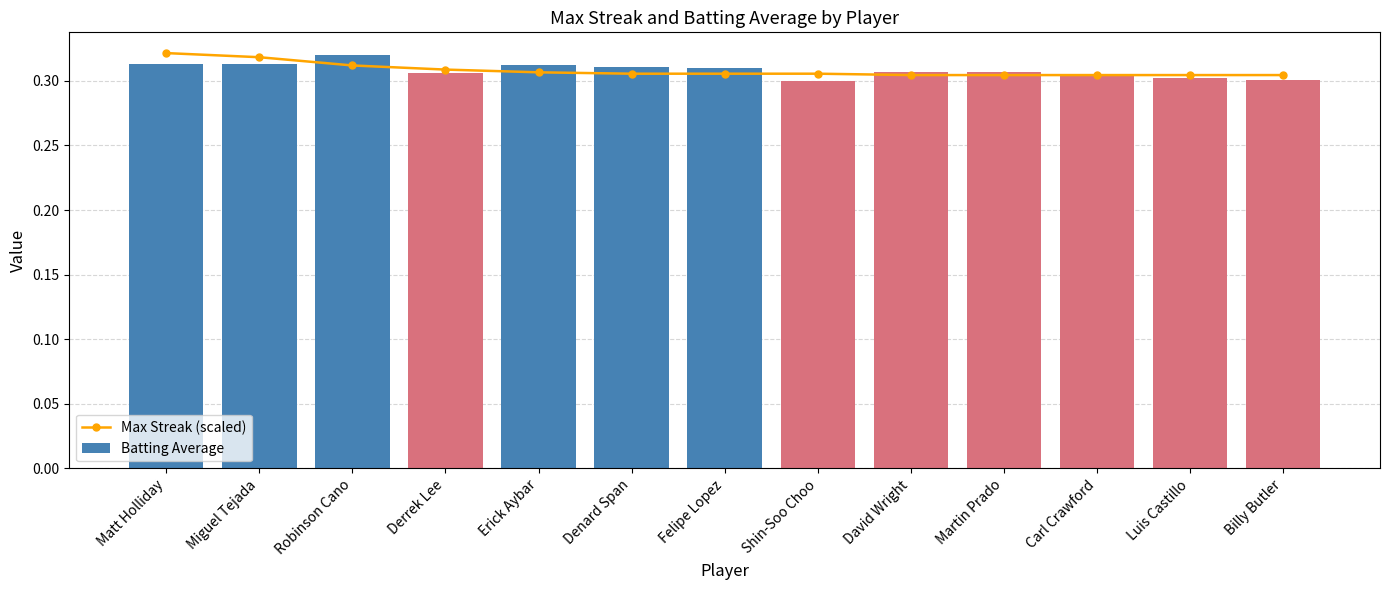

At how many categories does at least one series exceed 0?

13